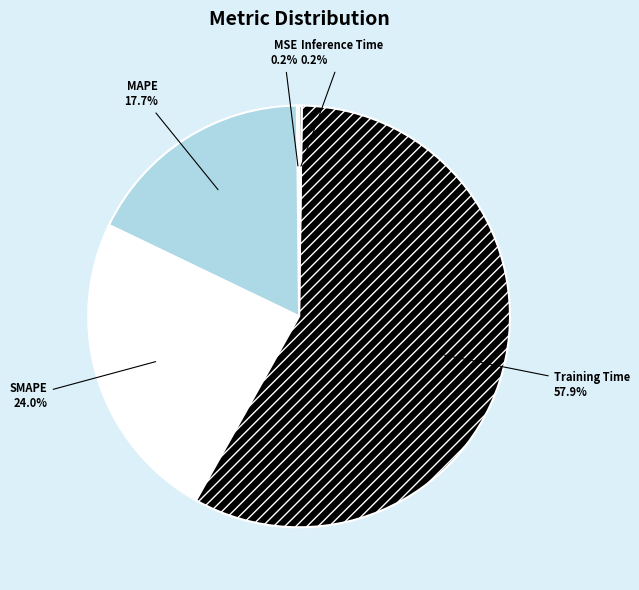

True or false: SMAPE accounts for 24% of the total.

True